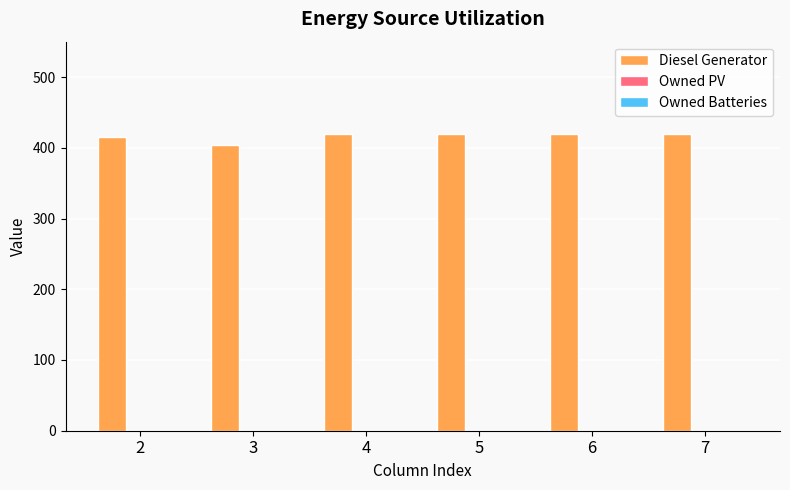

Reading left to right, list all the values displayed in this chart.

415	404	420	420	420	420